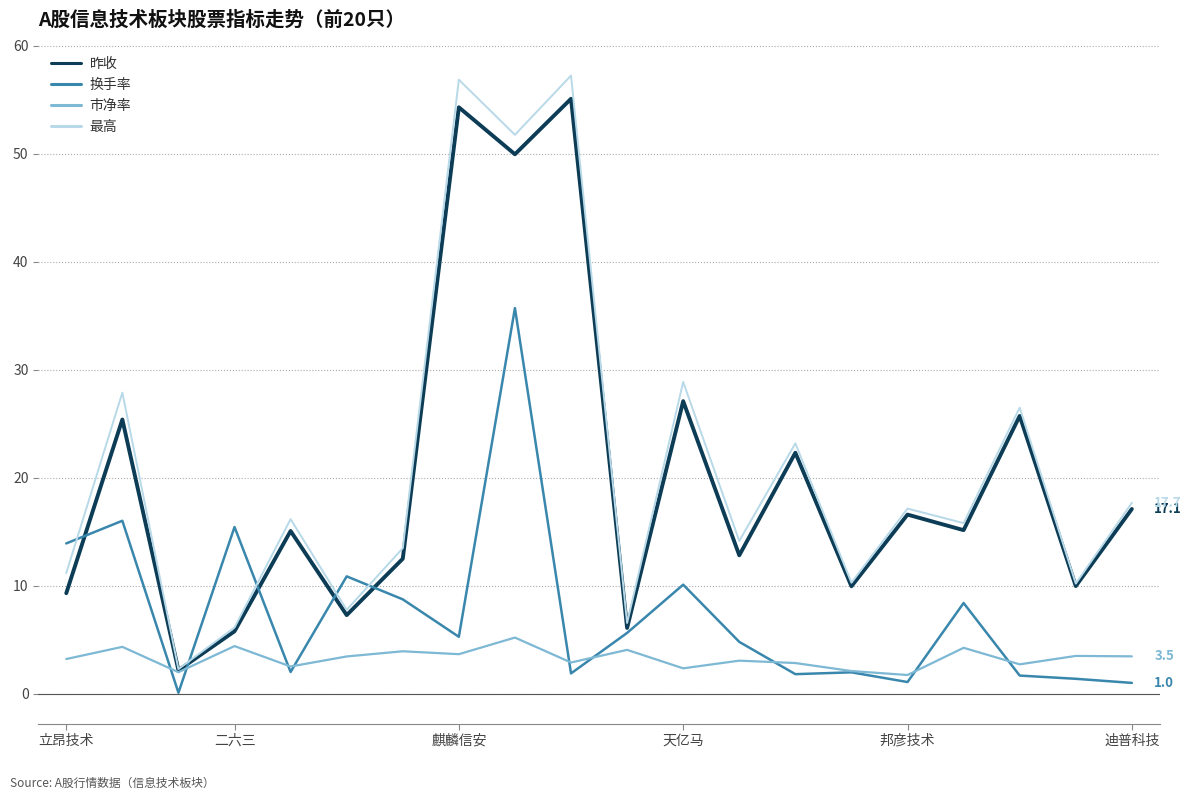

Which series has the largest range (max minus min)?

最高